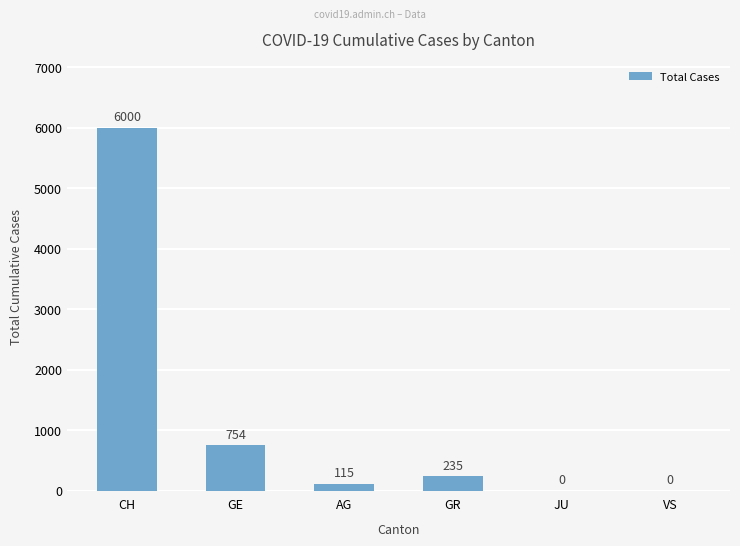

At which label is the value closest to 3000?

GE